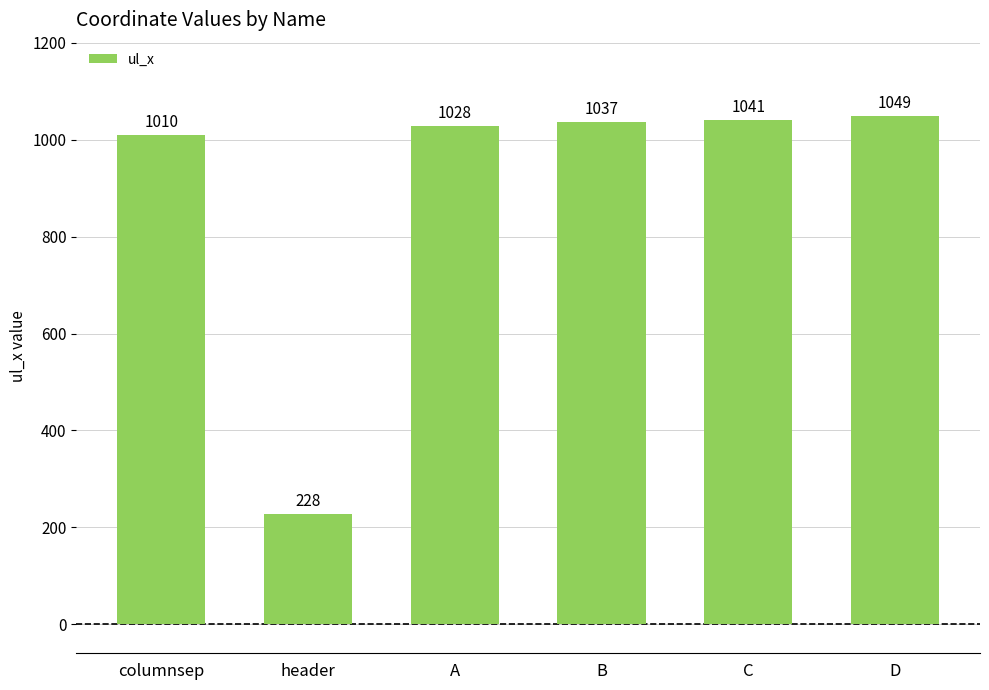

Which has a higher value, A or D?

D